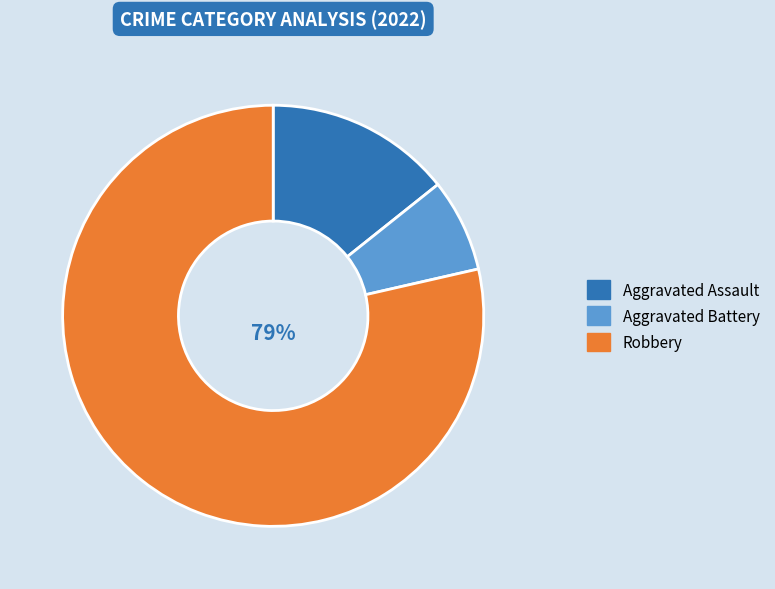

Rank the categories by value from highest to lowest.

Robbery, Aggravated Assault, Aggravated Battery